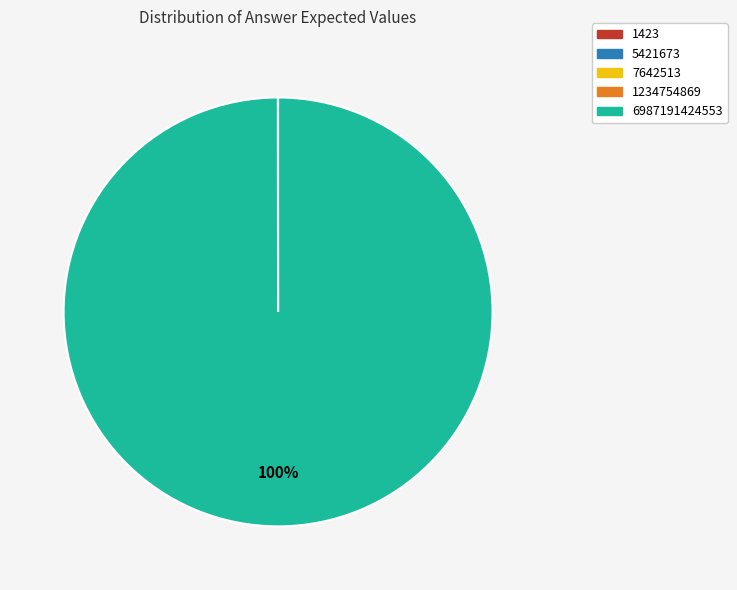

True or false: 6987191424553 accounts for 100% of the total.

True